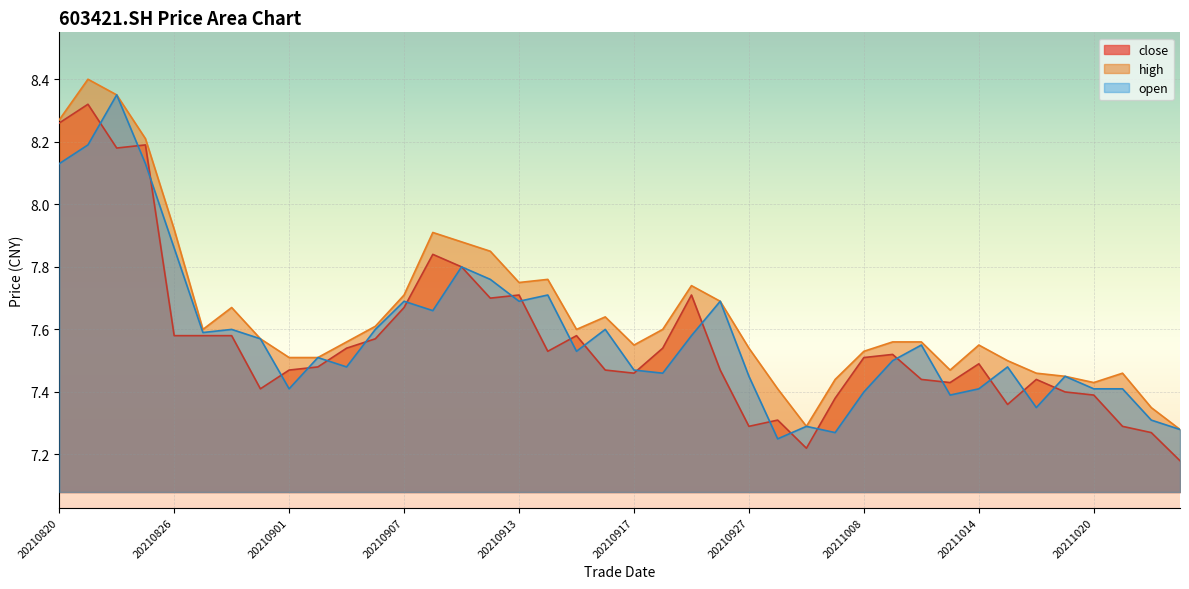

Which series has the widest spread of values?

close